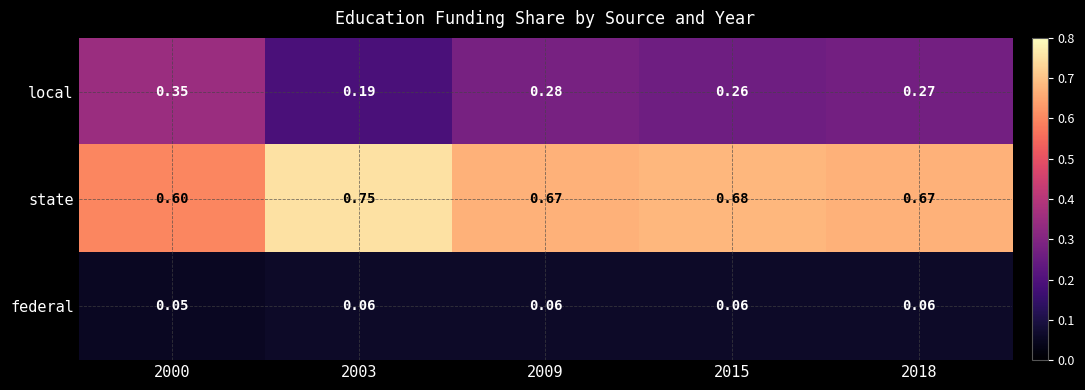

Is the value of local at 2018 greater than the value of state at 2018?

No